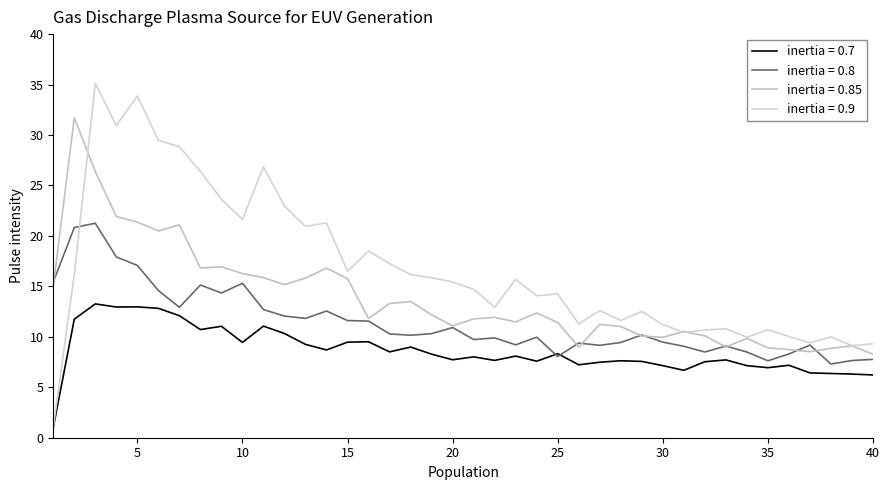

At which category does the chart reach its peak across all series?

3